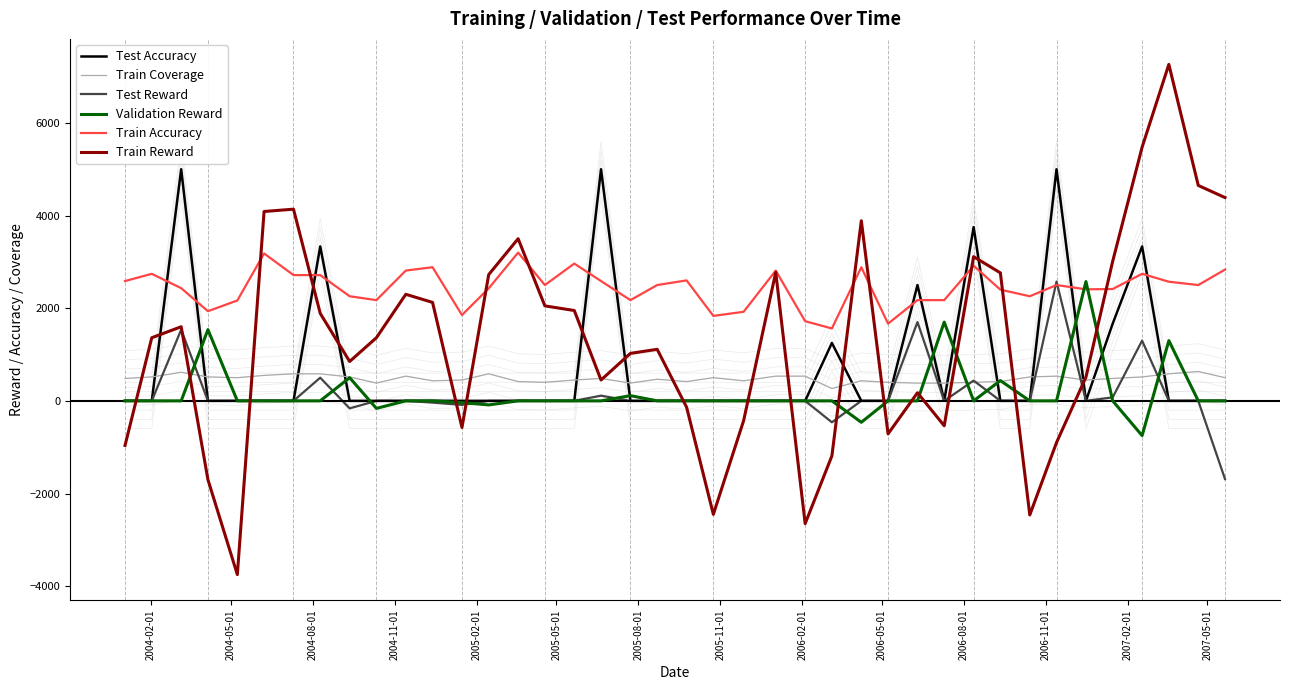

Reading right to left, list all the values displayed in this chart.

Test Accuracy: 0.0	0.0	0.0	3333.5	1666.5	0.0	5000.0	0.0	0.0	3750.0	0.0	2500.0	0.0	0.0	1250.0	0.0	0.0	0.0	0.0	0.0	0.0	0.0	5000.0	0.0	0.0	0.0	0.0	0.0	0.0	0.0	0.0	0.0	3333.5	0.0	0.0	0.0	0.0	5000.0	0.0	0.0
Train Coverage: 500.0	633.5	583.5	516.5	483.5	450.0	533.5	516.5	416.5	400.0	383.5	383.5	400.0	433.5	266.5	533.5	533.5	433.5	500.0	416.5	466.5	383.5	483.5	450.0	400.0	416.5	583.5	450.0	433.5	533.5	383.5	516.5	583.5	583.5	550.0	500.0	516.5	616.5	516.5	483.5
Test Reward: -1687.5	0.0	0.0	1300.0	75.0	0.0	2575.0	0.0	0.0	437.5	0.0	1700.0	0.0	0.0	-462.5	0.0	0.0	0.0	0.0	0.0	0.0	0.0	112.5	0.0	0.0	0.0	0.0	-87.5	-37.5	0.0	0.0	-162.5	500.0	0.0	0.0	0.0	0.0	1537.5	0.0	0.0
Validation Reward: 0.0	0.0	1300.0	-750.0	0.0	2575.0	0.0	0.0	437.5	0.0	1700.0	0.0	0.0	-462.5	0.0	0.0	0.0	0.0	0.0	0.0	0.0	112.5	0.0	0.0	0.0	0.0	-87.5	-37.5	0.0	0.0	-162.5	500.0	0.0	0.0	0.0	0.0	1537.5	0.0	0.0	0.0
Train Accuracy: 2833.5	2500.0	2571.5	2742.0	2414.0	2407.5	2500.0	2258.0	2400.0	2916.5	2174.0	2174.0	1666.5	2884.5	1562.5	1719.0	2812.5	1923.0	1833.5	2600.0	2500.0	2174.0	2586.0	2963.0	2500.0	3200.0	2428.5	1852.0	2884.5	2812.5	2174.0	2258.0	2714.5	2714.5	3182.0	2166.5	1935.5	2432.5	2742.0	2586.0
Train Reward: 4387.5	4650.0	7262.5	5475.0	3012.5	512.5	-900.0	-2462.5	2762.5	3112.5	-537.5	175.0	-712.5	3887.5	-1187.5	-2650.0	2775.0	-425.0	-2450.0	-137.5	1112.5	1025.0	450.0	1950.0	2050.0	3500.0	2725.0	-575.0	2125.0	2300.0	1362.5	850.0	1887.5	4137.5	4087.5	-3750.0	-1700.0	1600.0	1362.5	-962.5